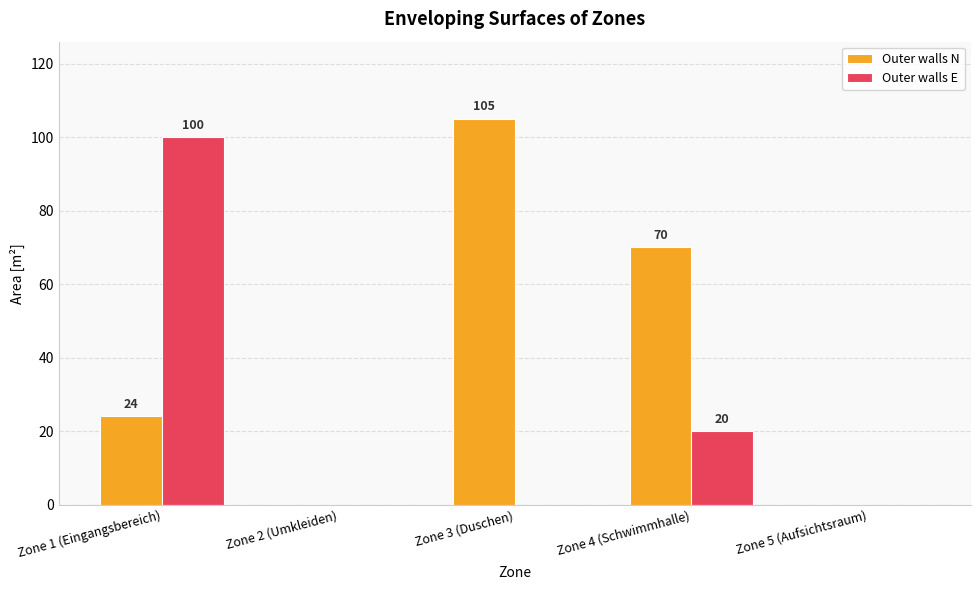

How many series are shown in this chart?

2